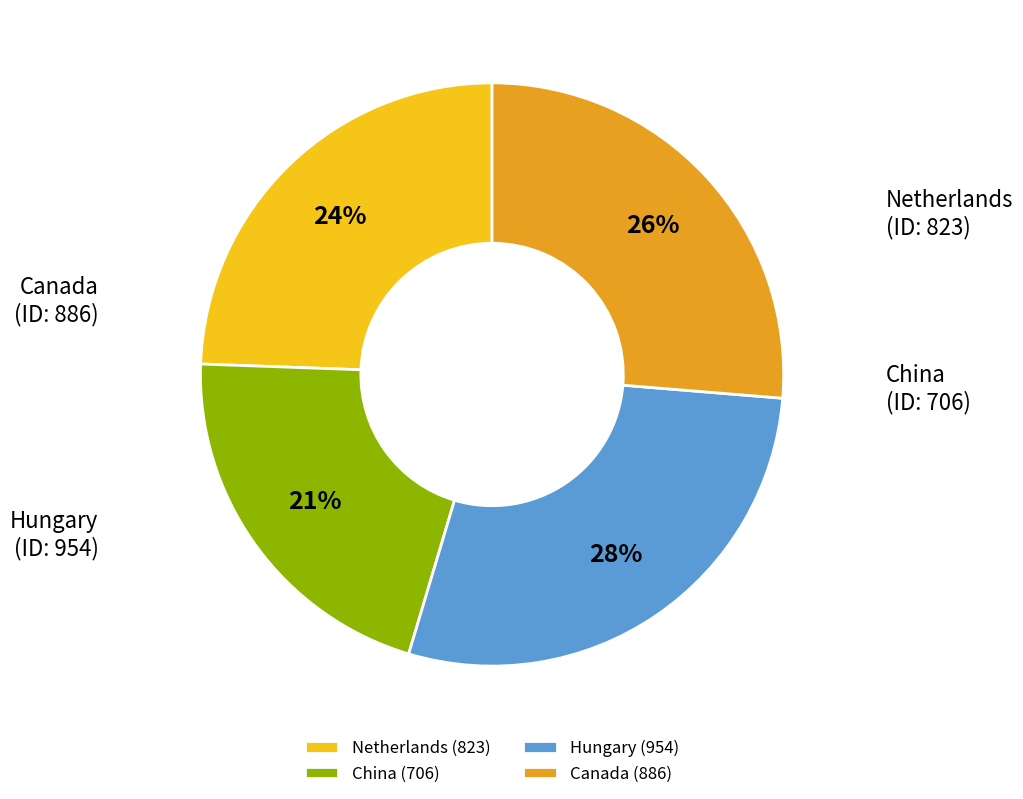

What is the smallest slice in the pie chart?

China (706)